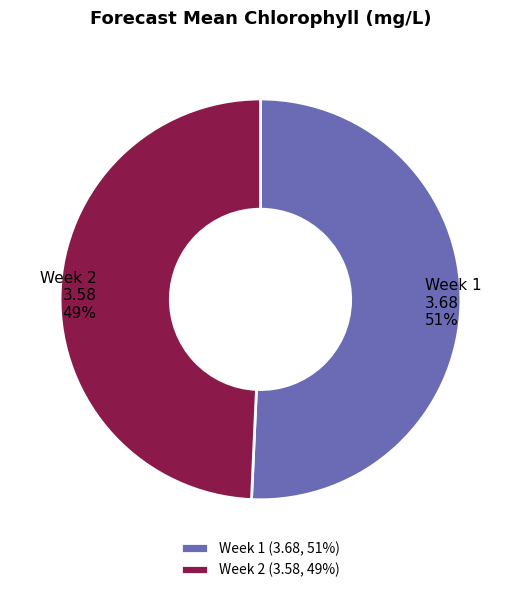

Combined, do Week 2 and Week 1 account for over 50%?

Yes